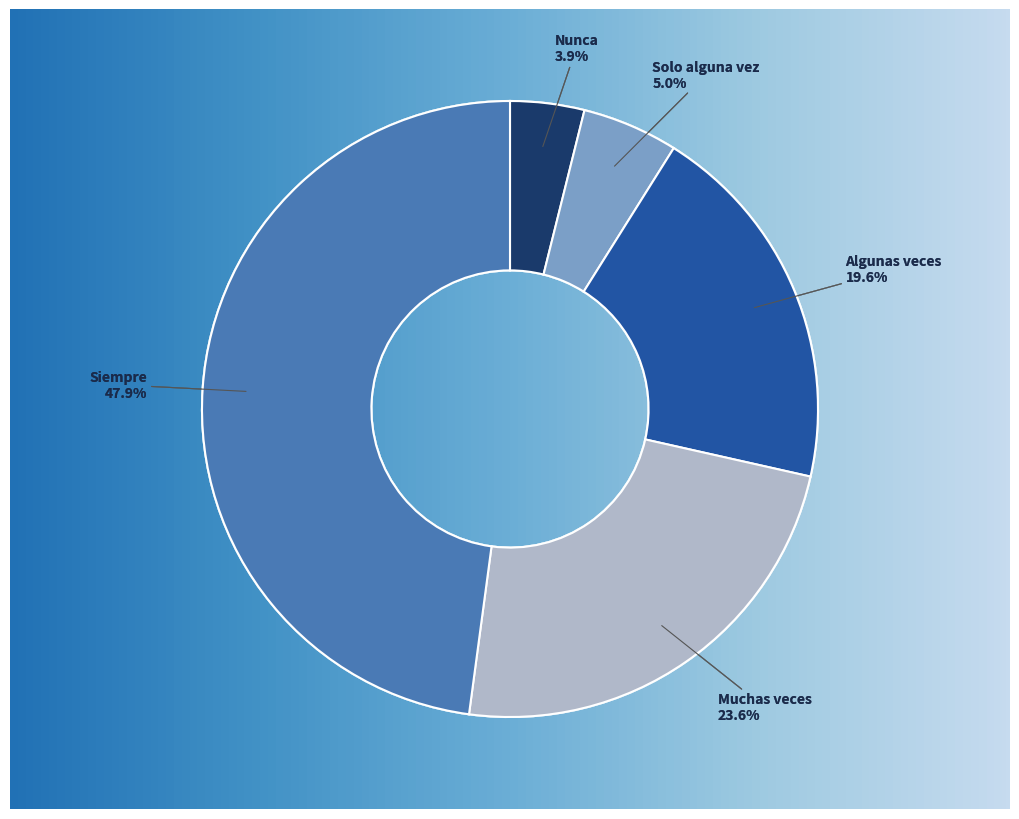

What portion of the pie excludes Algunas veces?

80.4%